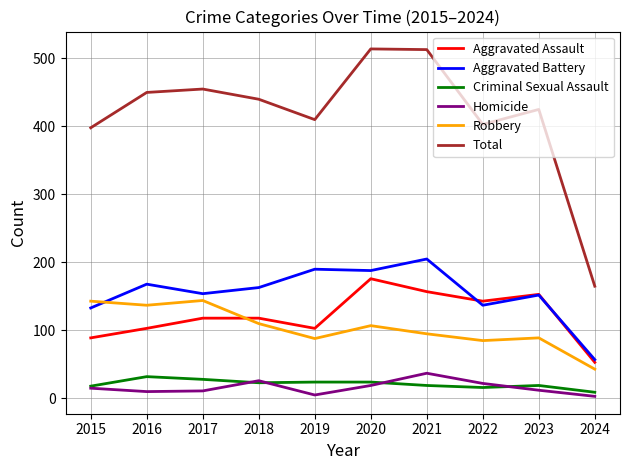

Which category has the lowest value in the Aggravated Battery series?

2024